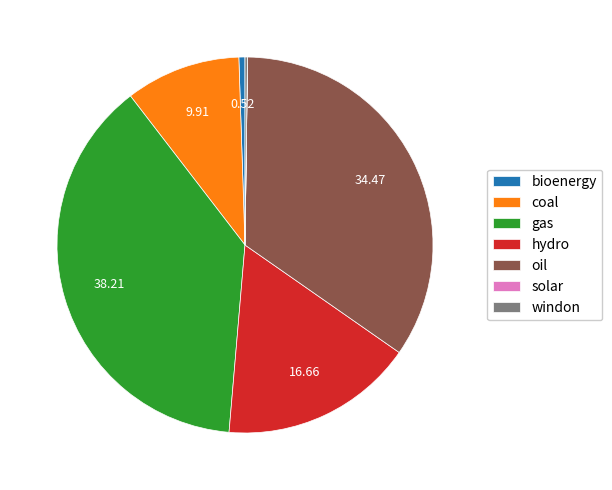

What is the ratio of the value at coal to the value at hydro?

0.6